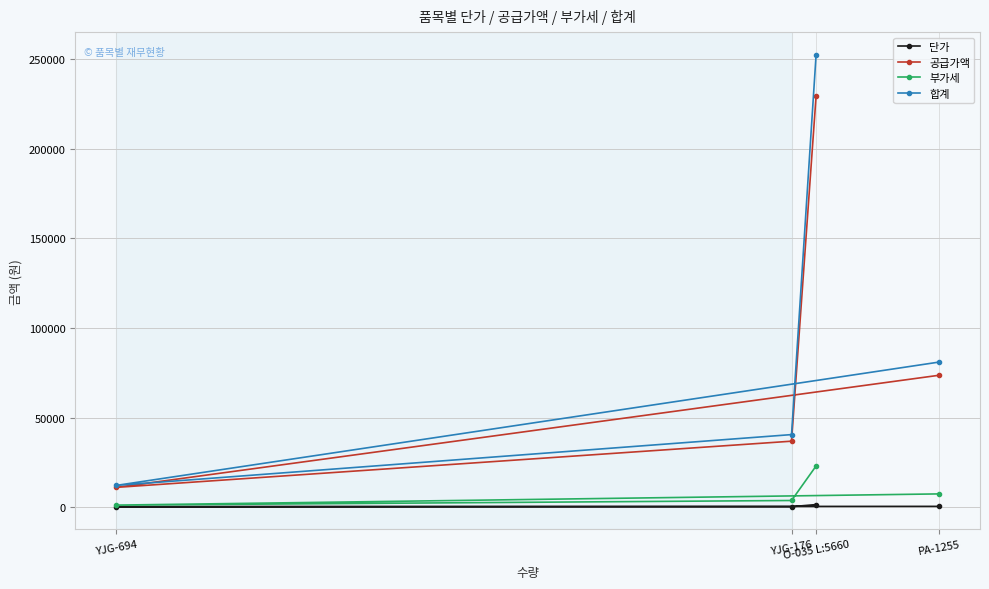

Which series has the largest total across all categories?

합계